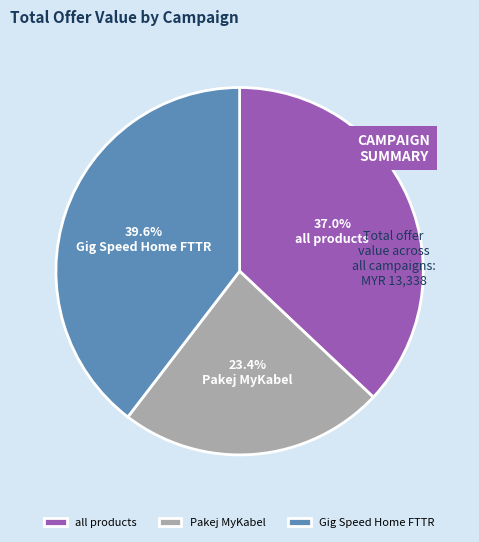

Which slice is the largest?

Gig Speed Home FTTR